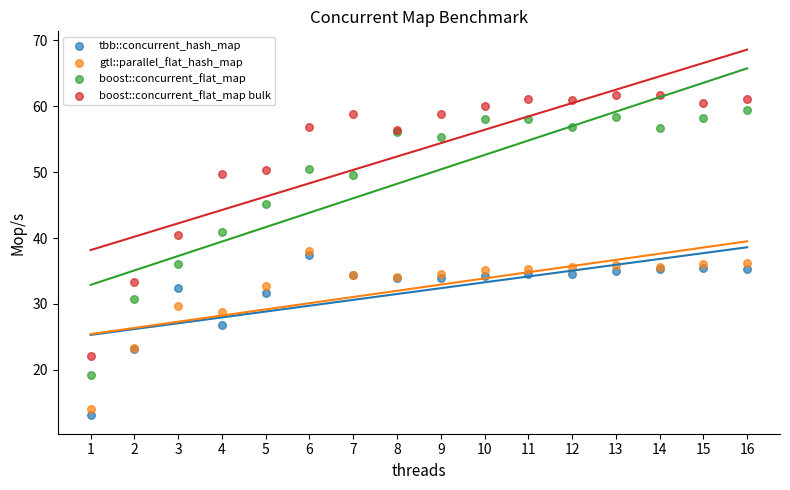

What are all the series names shown in the legend?

tbb::concurrent_hash_map, gtl::parallel_flat_hash_map, boost::concurrent_flat_map, boost::concurrent_flat_map bulk